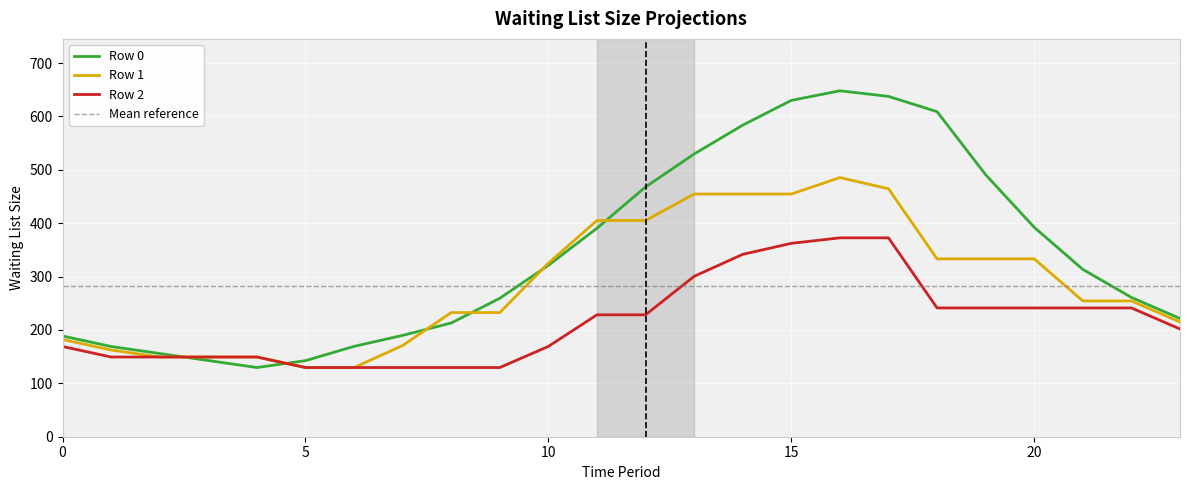

How many data points in Row 2 are above 228?

12